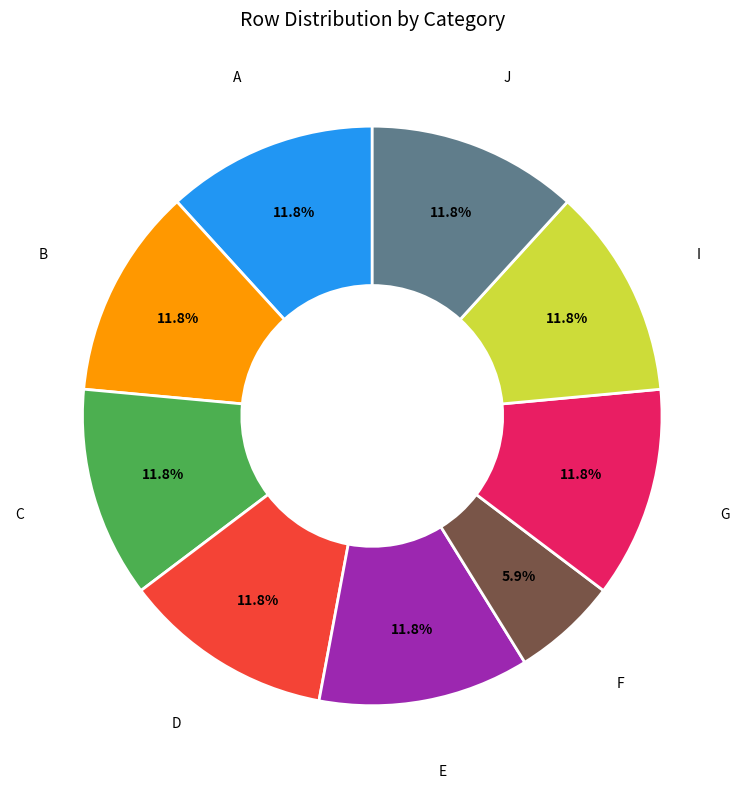

What is the smallest slice in the pie chart?

F